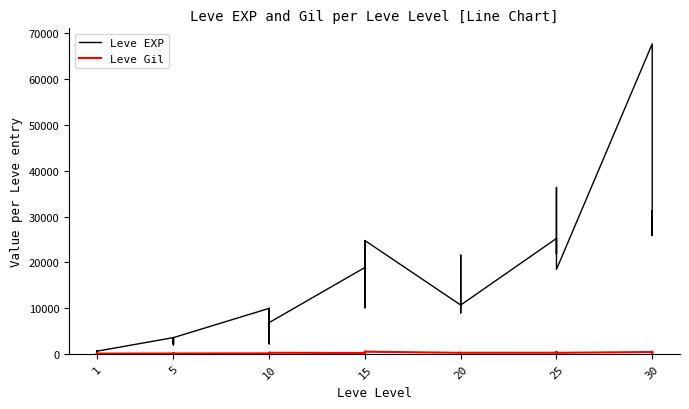

Is the value of Leve Gil at 5 greater than the value of Leve EXP at 15?

No